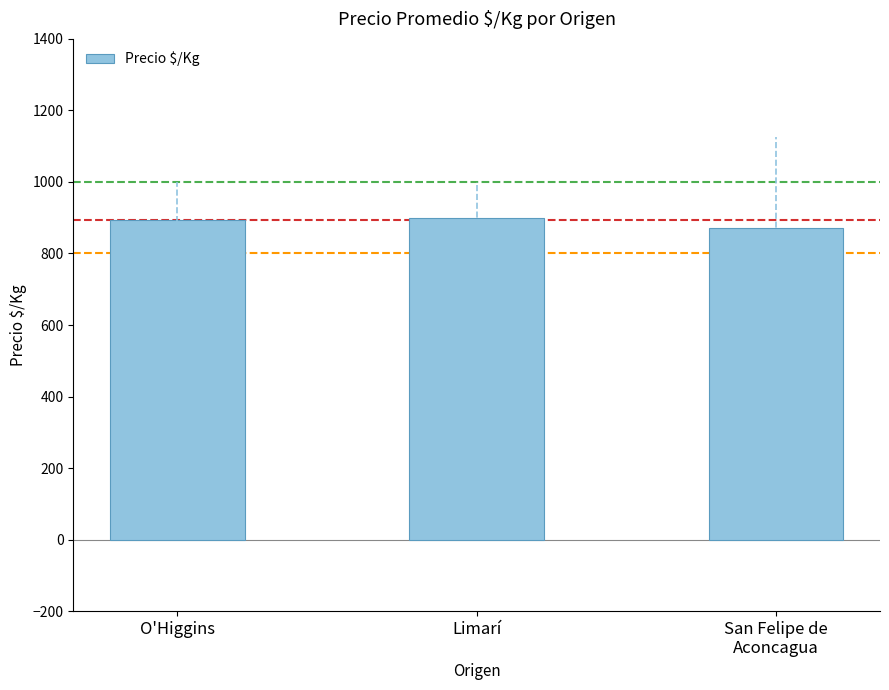

How many categories are shown in the chart?

3